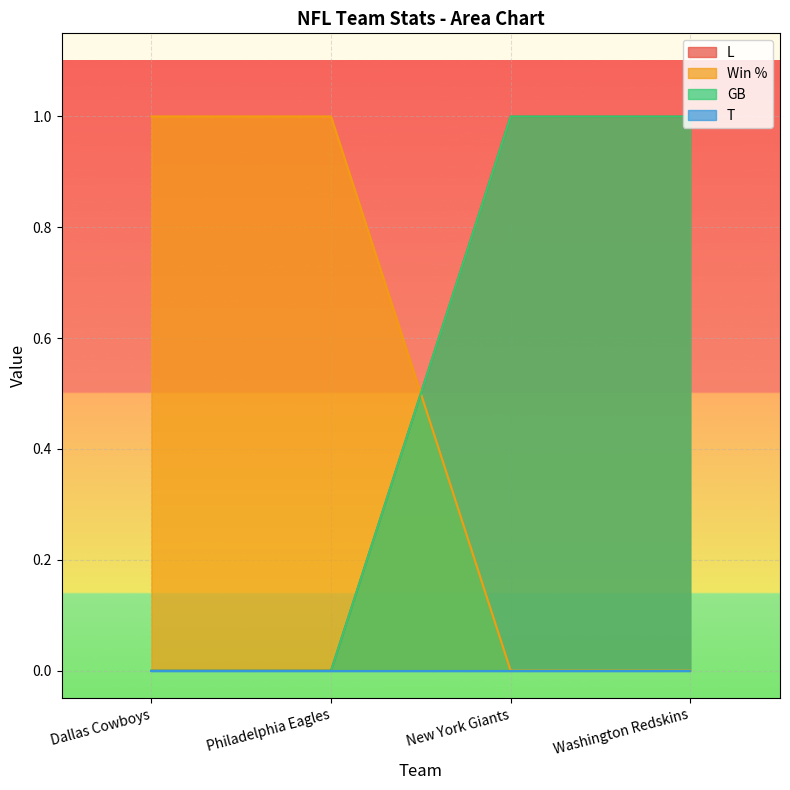

What is the label of the 2nd point from the left?

Philadelphia Eagles